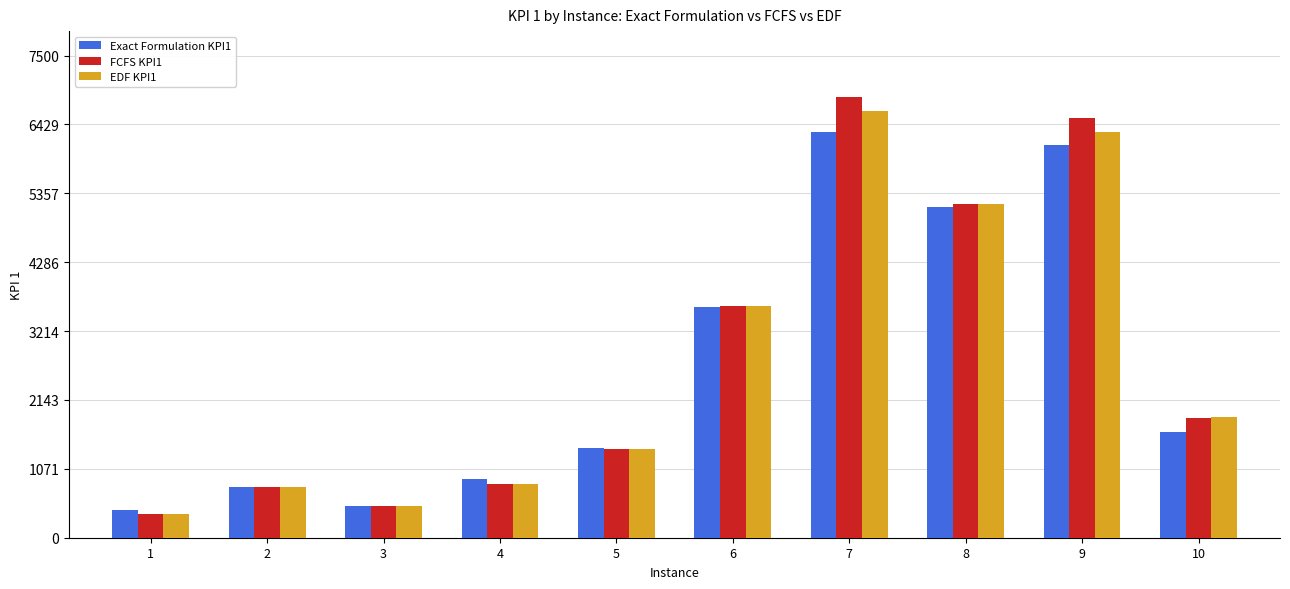

What is the smallest value displayed?

369.9